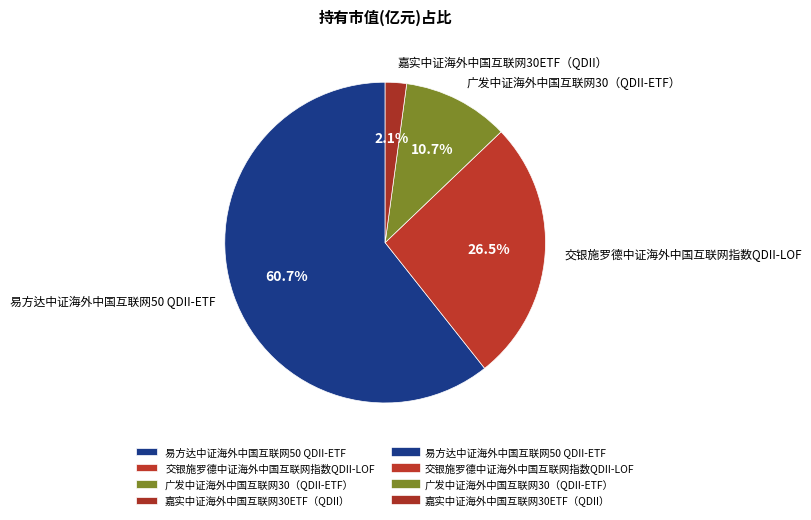

Is it true that 易方达中证海外中国互联网50 QDII-ETF is 72% of the pie?

False